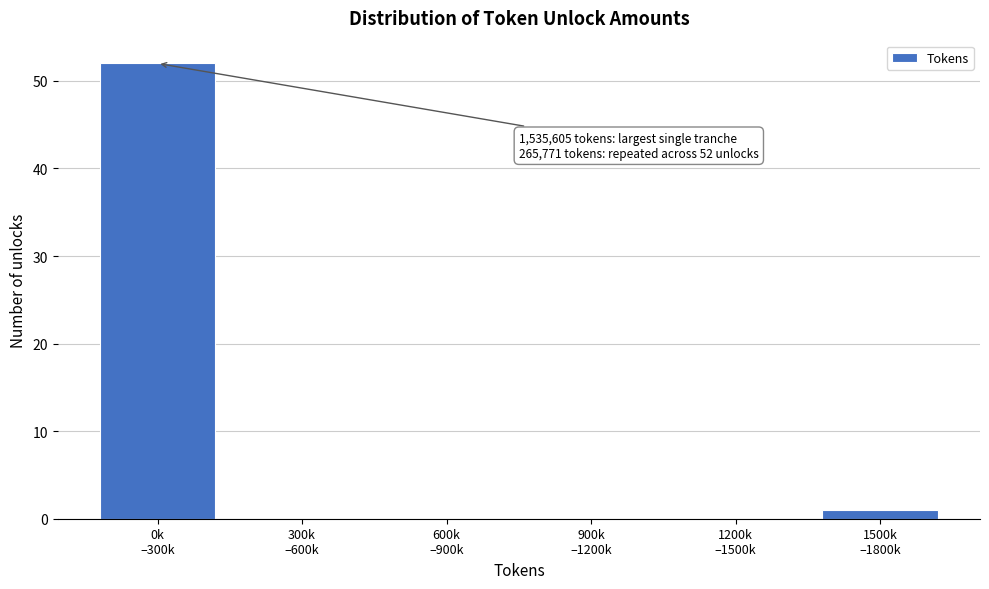

What is the sum of all values?

53